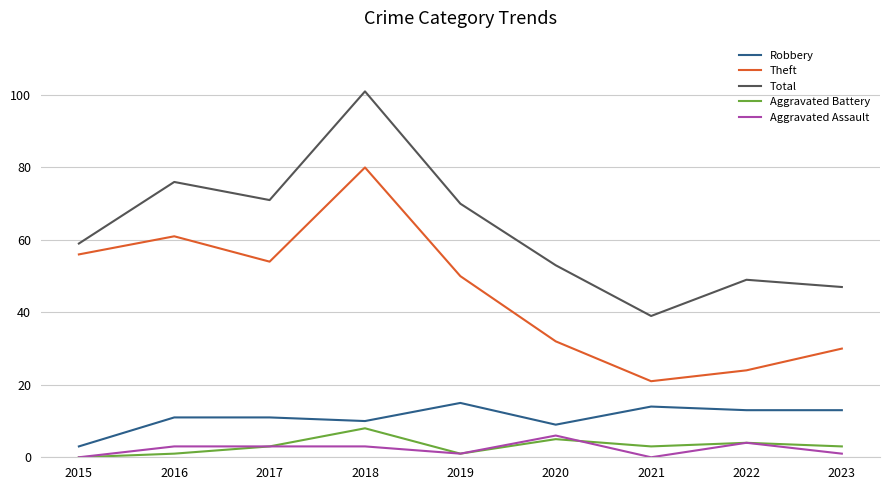

What are all the series names shown in the legend?

Robbery, Theft, Total, Aggravated Battery, Aggravated Assault